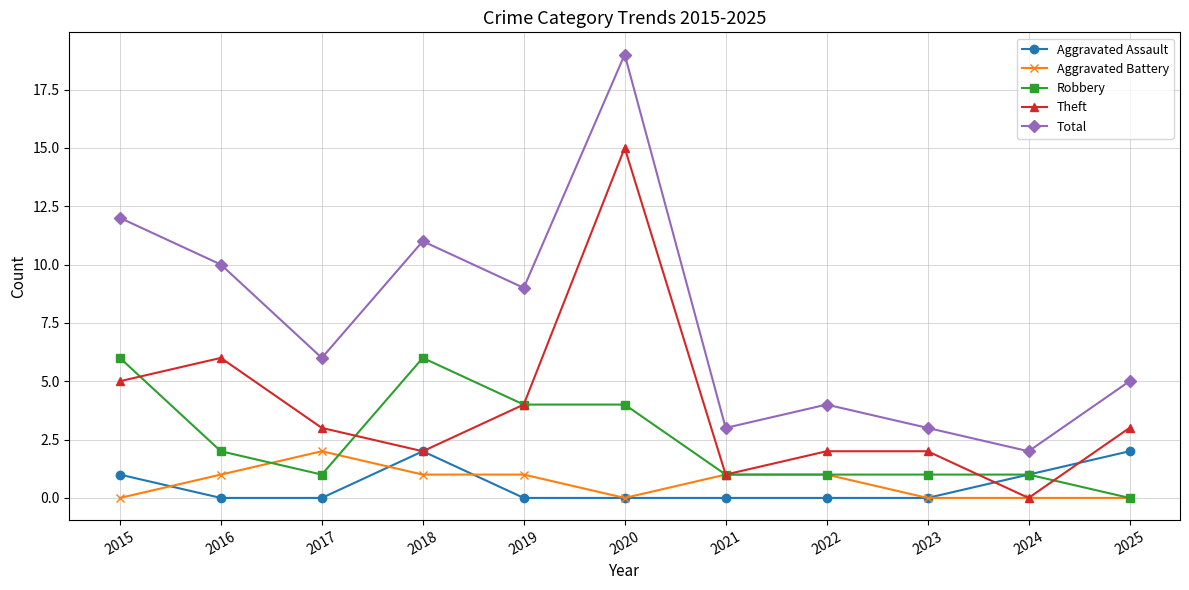

Which series has the largest range (max minus min)?

Total